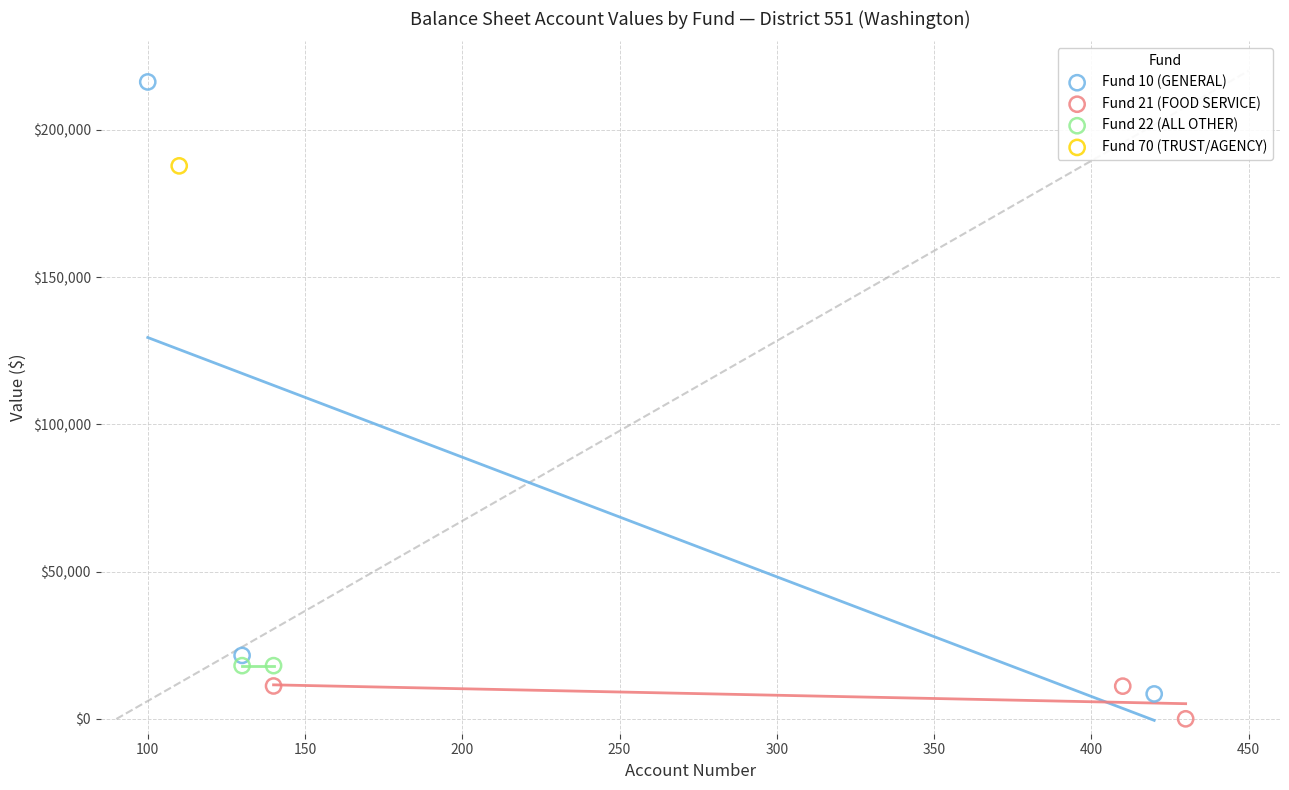

Which series contains the lowest Y value?

Fund 21 (FOOD SERVICE)